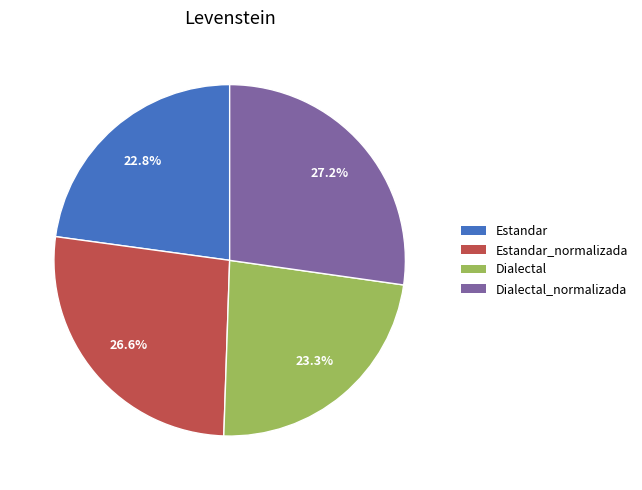

To the nearest percent, what is the average slice percentage?

25%